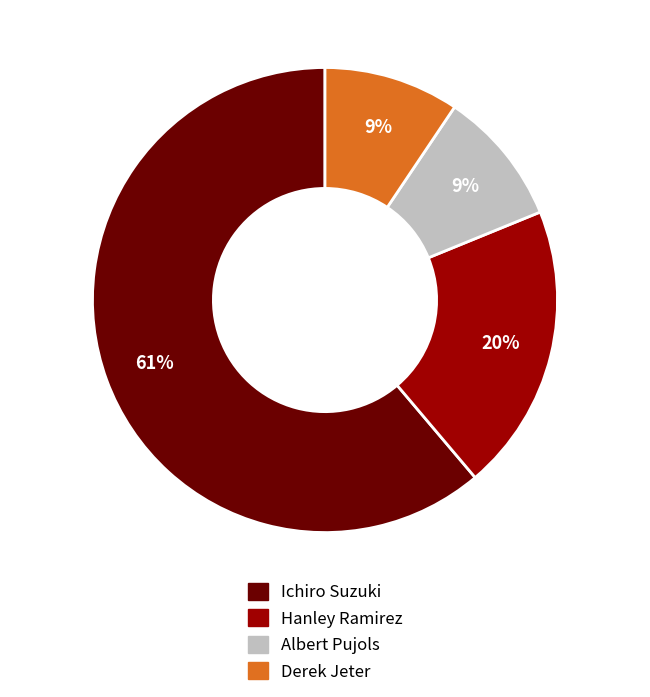

What percentage is the Derek Jeter slice, to the nearest percent?

9%